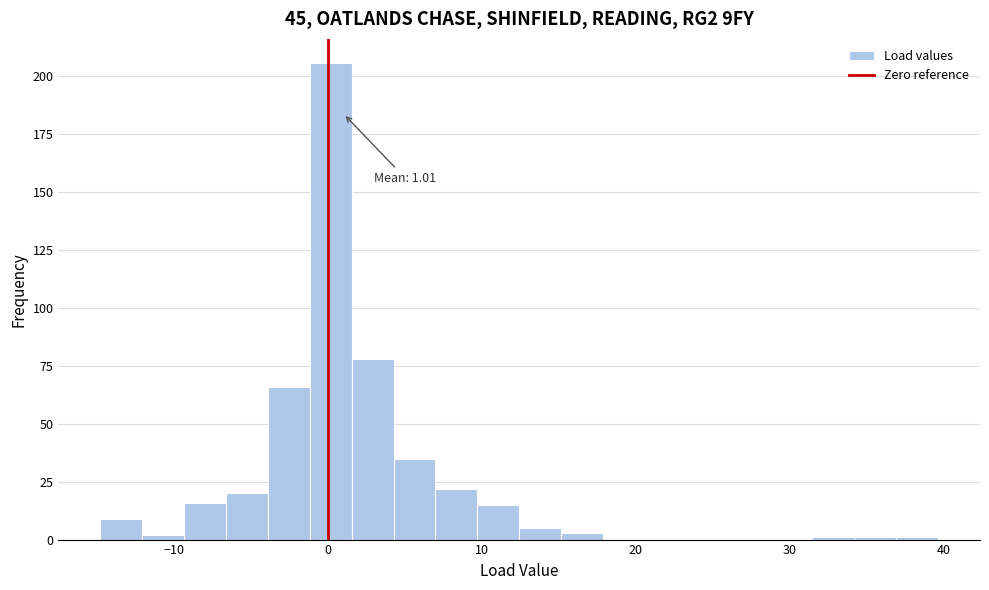

Around what value on the x-axis is the tallest bar? Give the approximate position of its centre, as read against the axis.

0